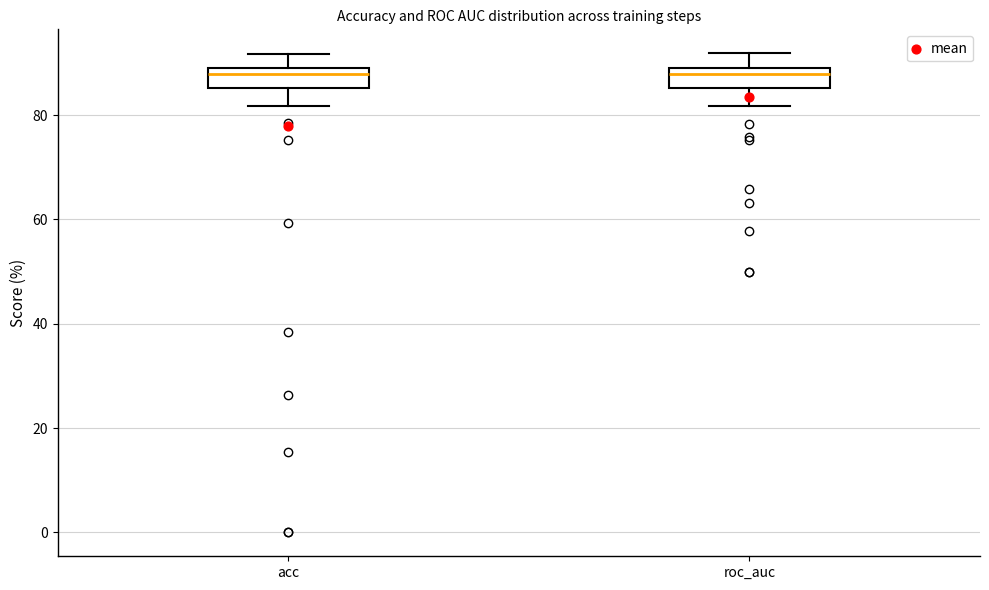

Reading left to right, transcribe this box plot: for each box, give where its median line is, the range the box spans, and where its two whiskers end, as read against the y-axis. The values are not printed on the chart, so give them approximately, as read against the axis.

acc: median 88 (just below the box's upper edge), box 86 to 88, whiskers 82 to 92
roc_auc: median 88 (just below the box's upper edge), box 86 to 88, whiskers 82 to 92